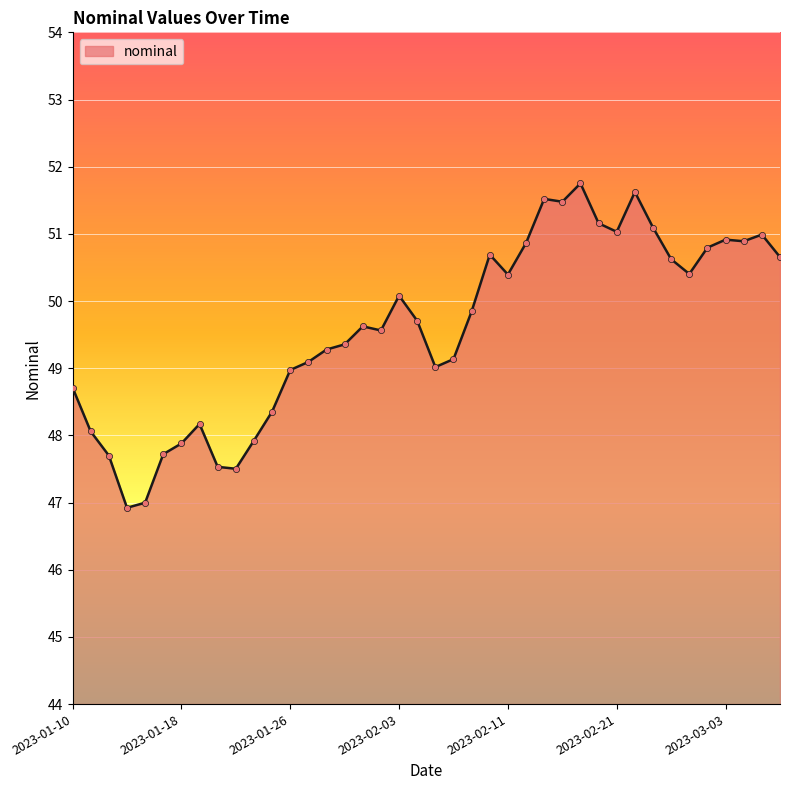

What is the minimum value shown in the chart?

46.9